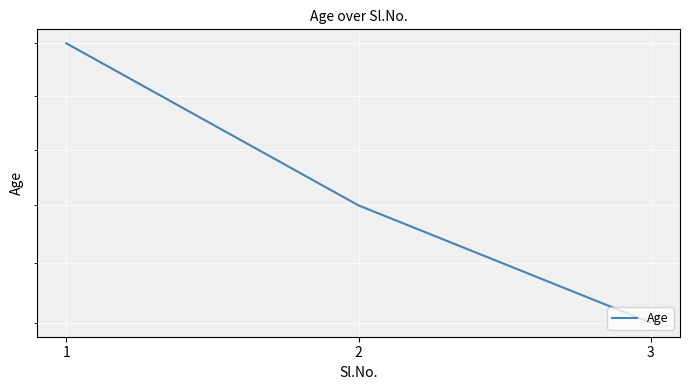

Is it true that the value at 3 is 28?

True